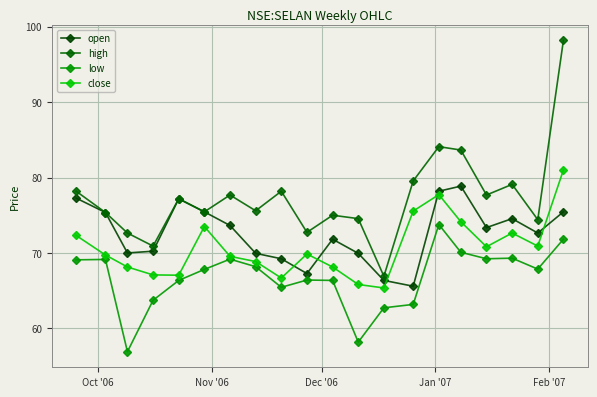

What are all the series names shown in the legend?

open, high, low, close